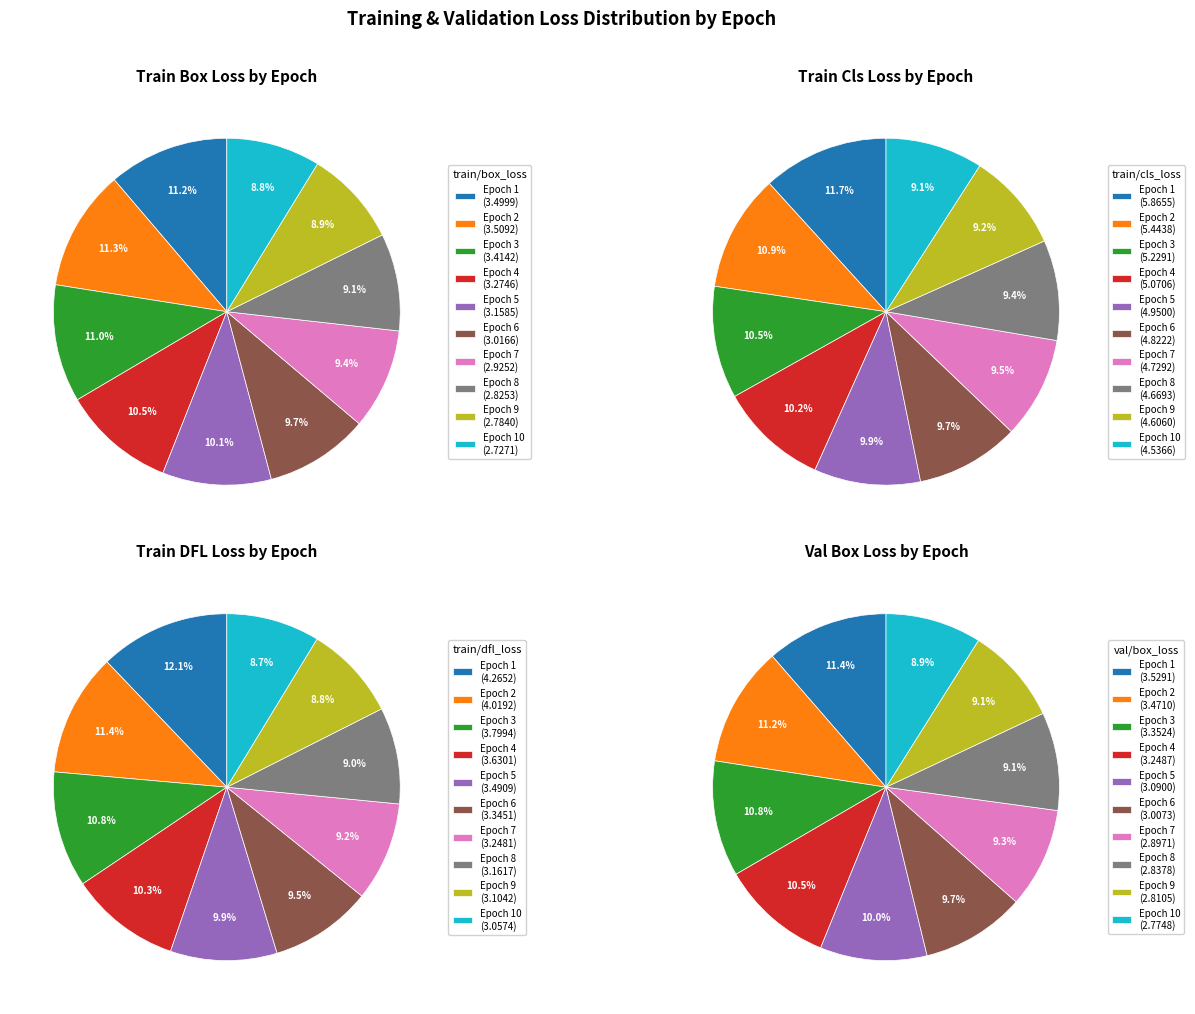

To the nearest percent, what portion does 3 represent?

11%